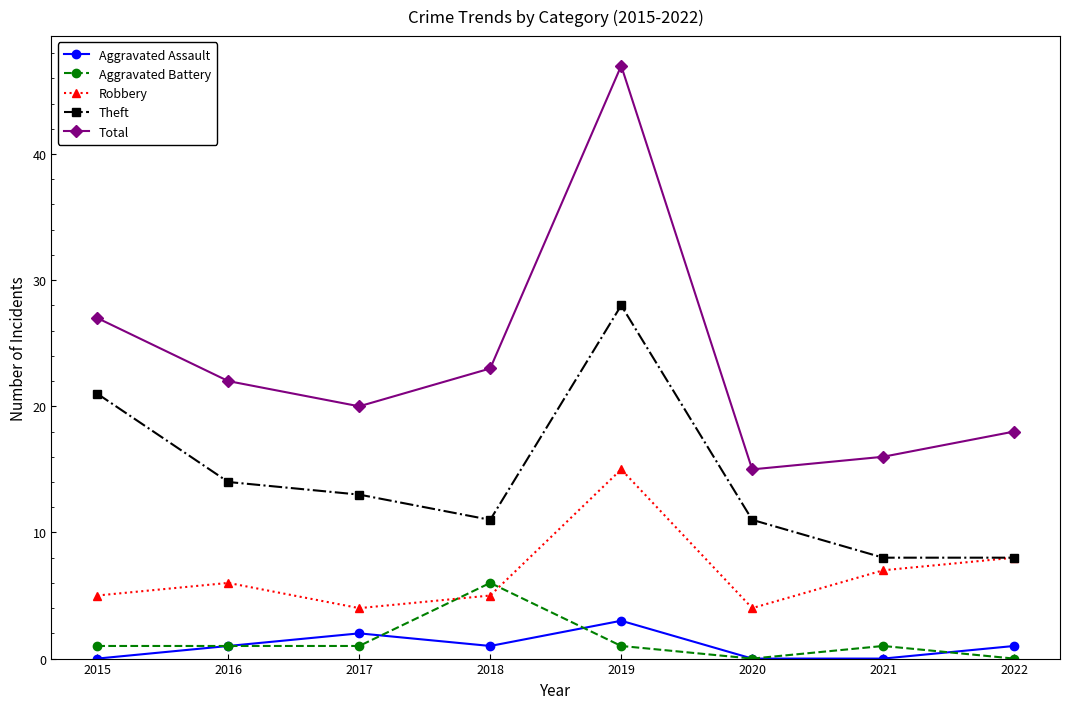

What is the sum of the Theft values at 2022 and 2017?

21